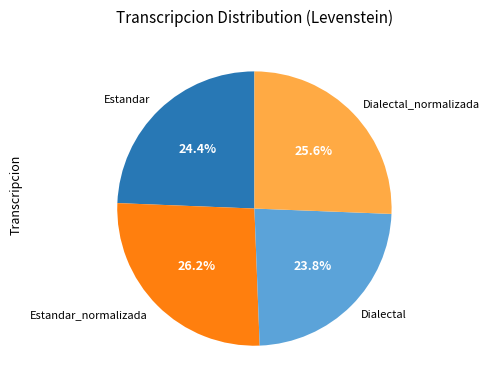

To the nearest percent, what is the difference between the Estandar_normalizada and Estandar slice percentages?

2%